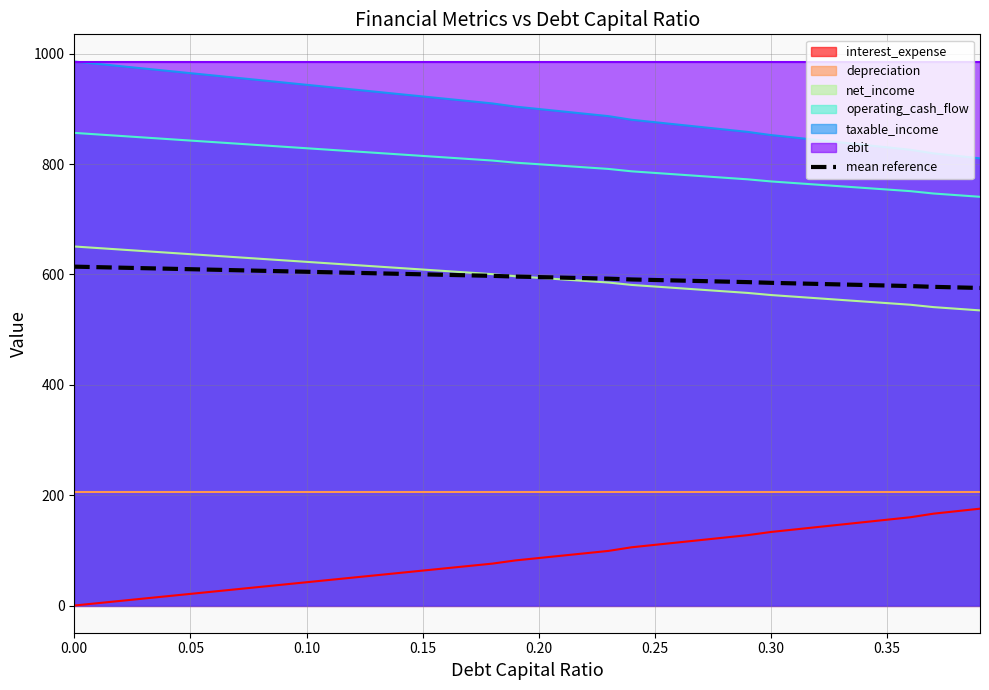

True or false: taxable_income and net_income intersect in this chart.

False